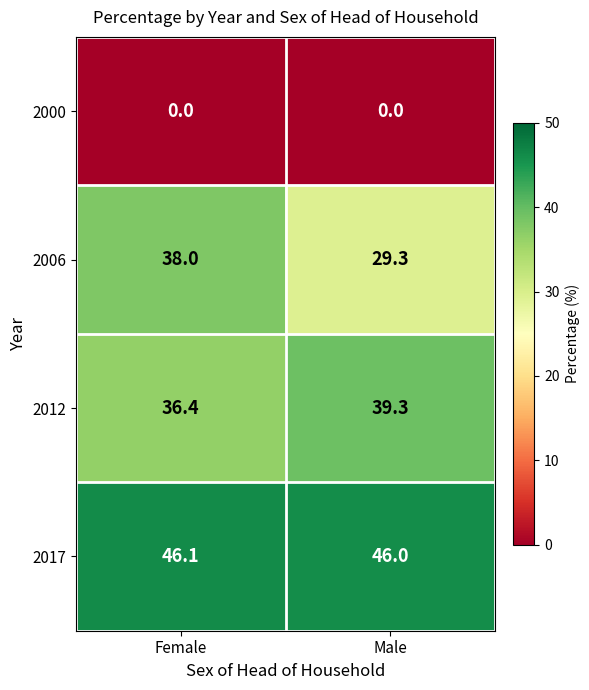

The 2006 series shows 38.0 at Female. True or false?

True